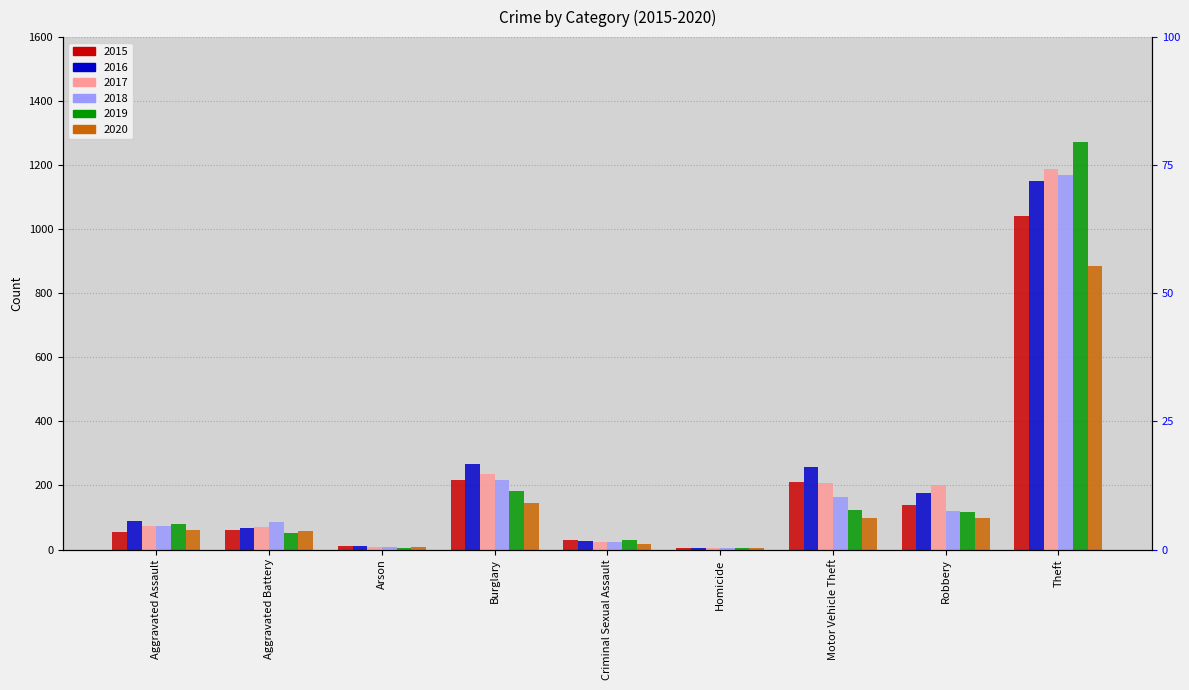

What is the label of the 5th bar from the right?

Criminal Sexual Assault